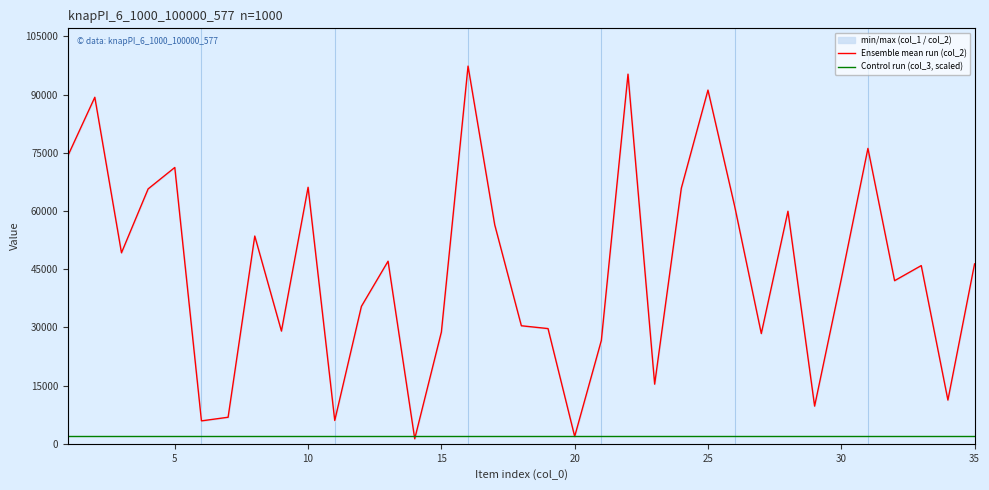

How many values in the Ensemble mean run (col_2) series are below 45932?

17